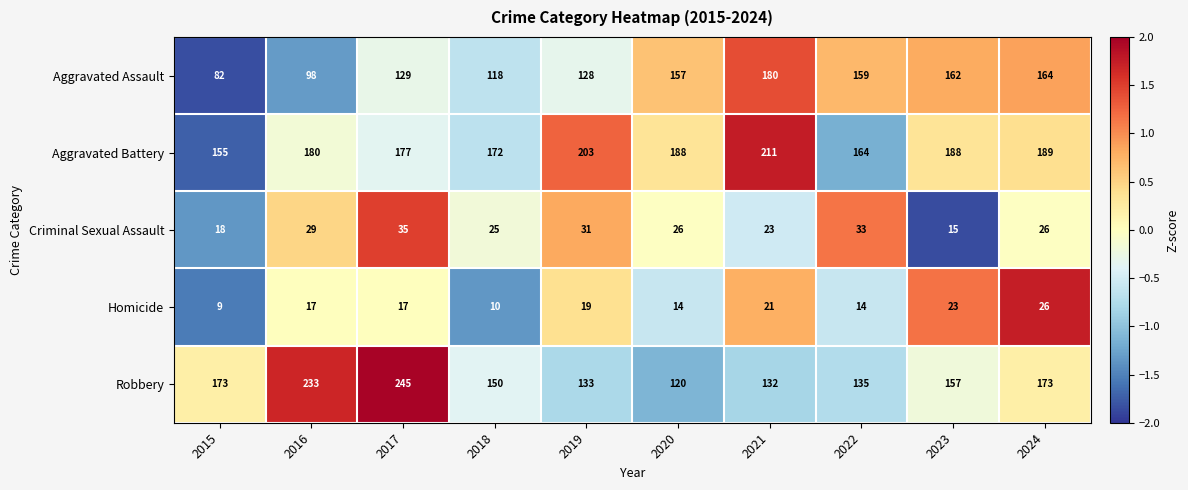

At which category does the chart reach its minimum across all series?

2015